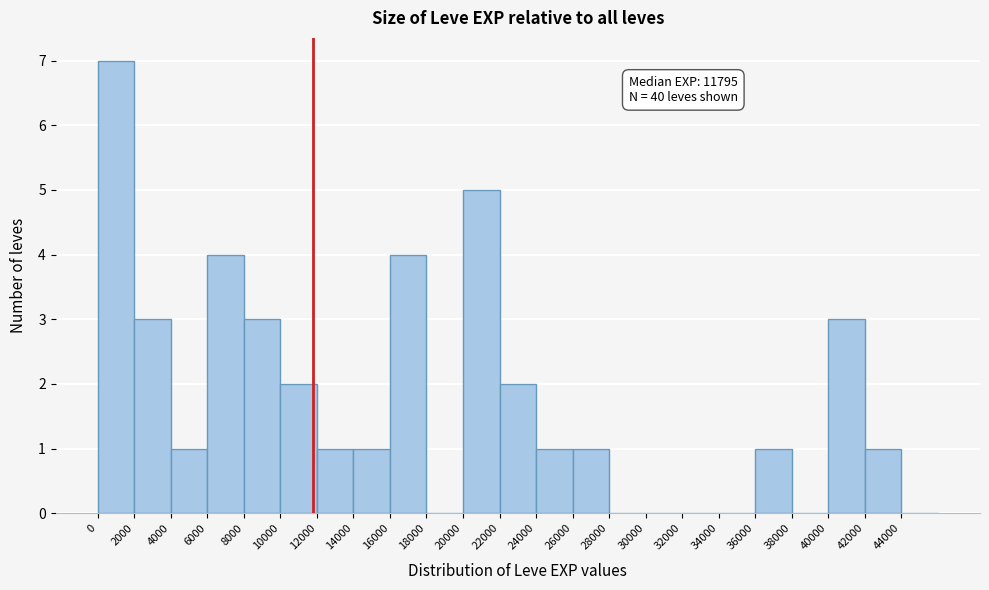

Over which range of the x-axis is the bar tallest?

0 to 2000